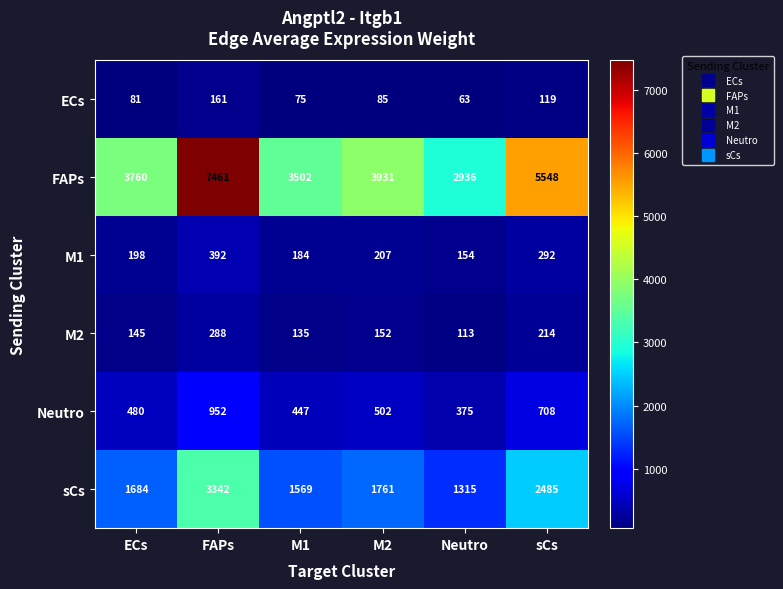

At how many categories does at least one series exceed 3230?

5